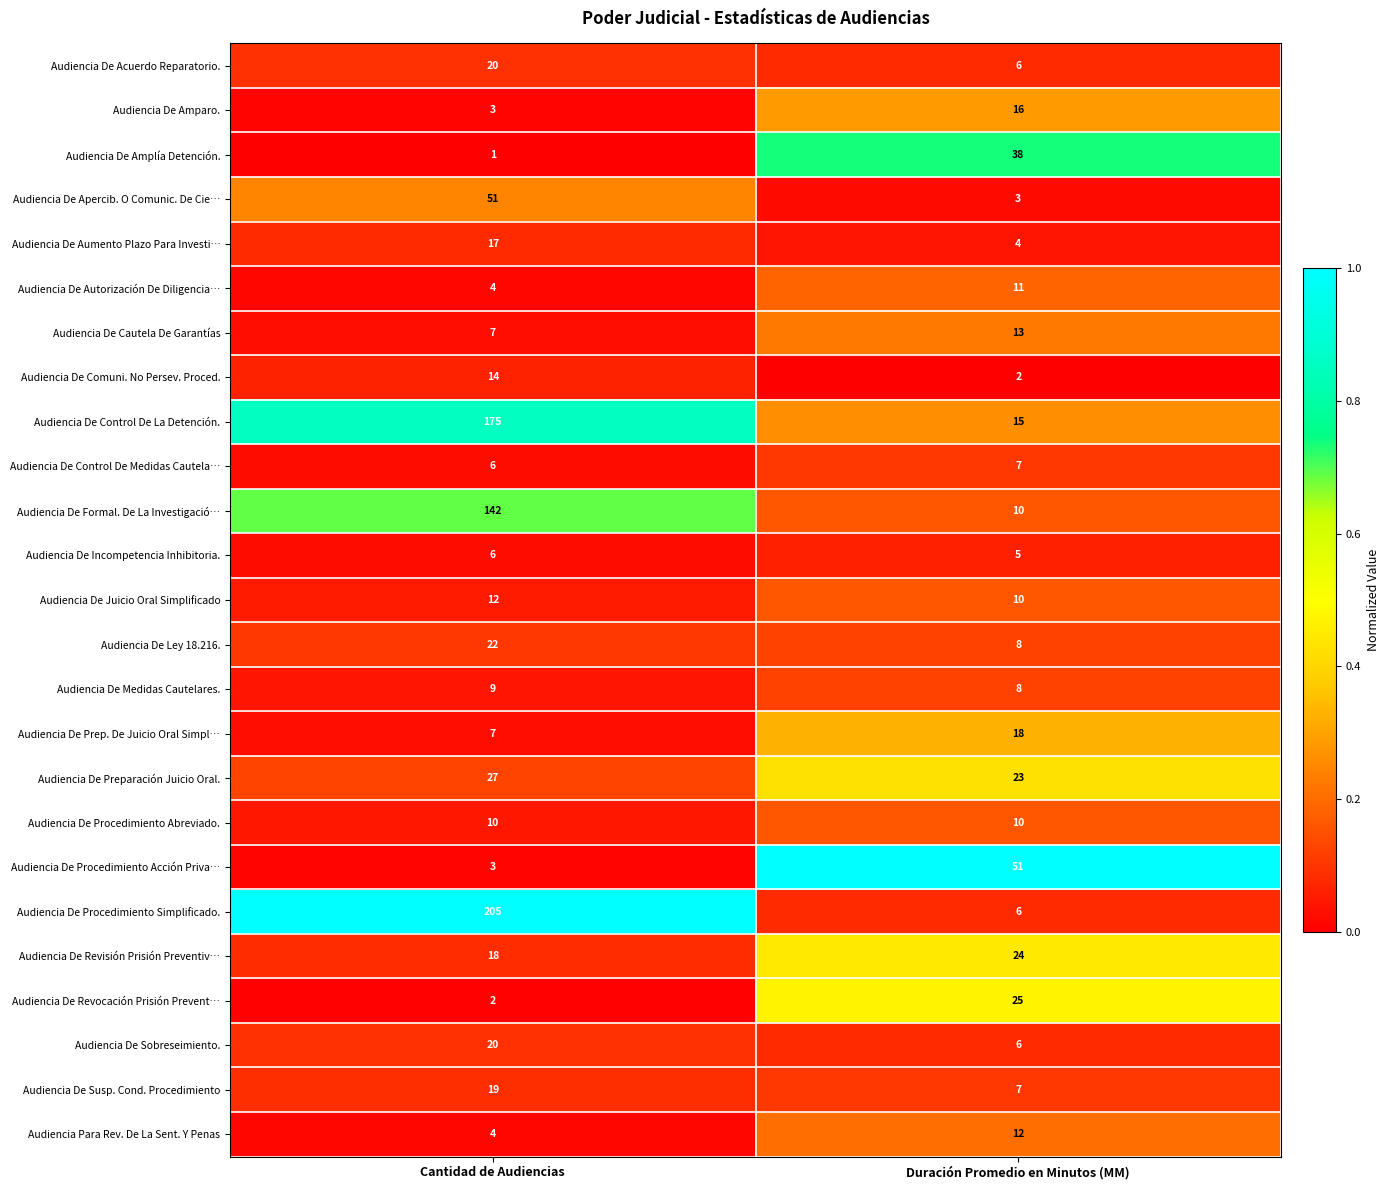

Which series changed the most between Cantidad de Audiencias and Duración Promedio en Minutos (MM)?

Audiencia De Procedimiento Simplificado.